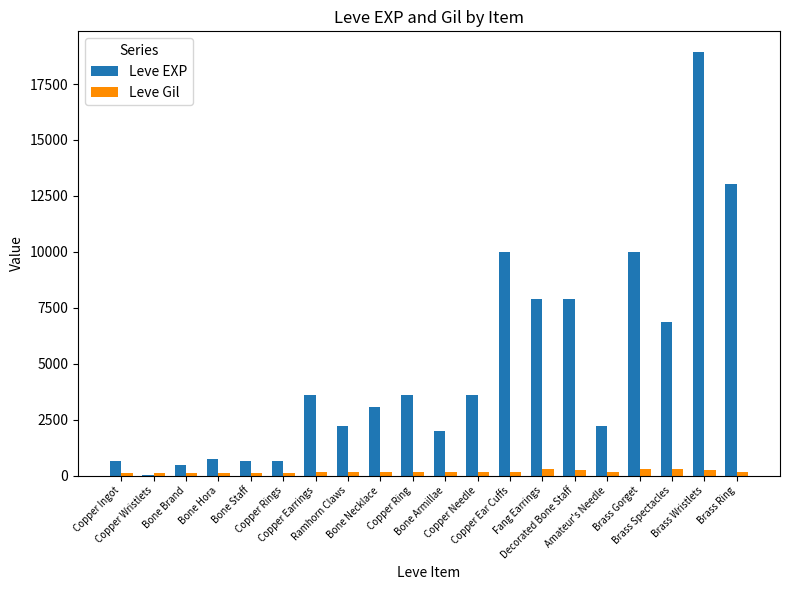

How many distinct data groups are displayed?

2